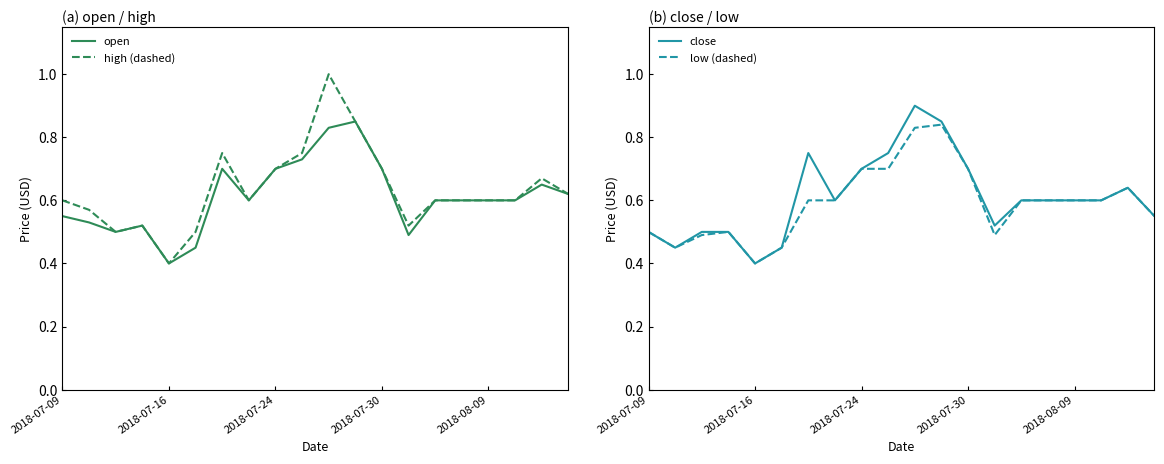

What is the difference between the second highest and second lowest values in the close series?

0.4